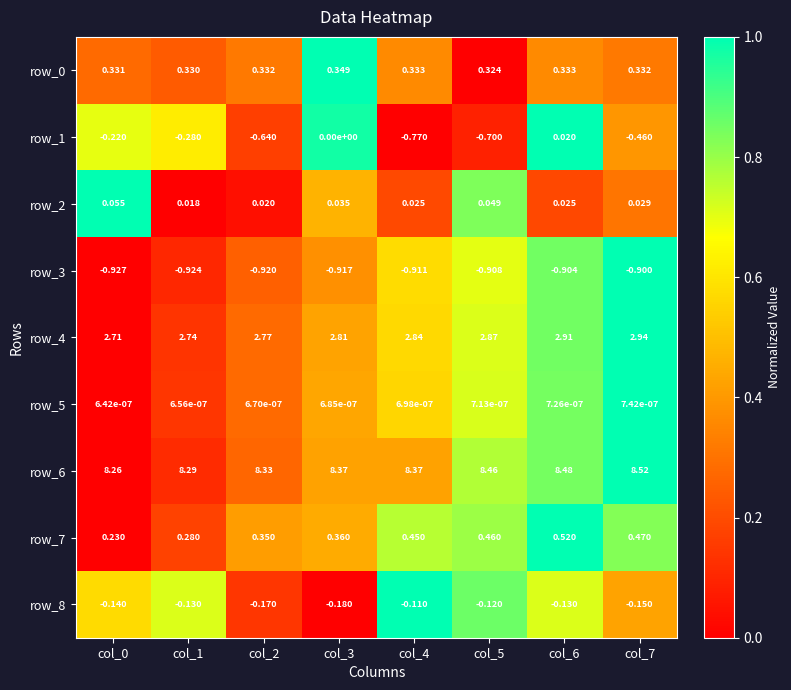

Reading left to right, extract all data points from this chart.

row_0: col_0=0.3	col_1=0.2	col_2=0.3	col_3=1.0	col_4=0.4	col_5=0.0	col_6=0.4	col_7=0.3
row_1: col_0=0.7	col_1=0.6	col_2=0.2	col_3=1.0	col_4=0.0	col_5=0.1	col_6=1.0	col_7=0.4
row_2: col_0=1.0	col_1=0.0	col_2=0.0	col_3=0.5	col_4=0.2	col_5=0.8	col_6=0.2	col_7=0.3
row_3: col_0=0.0	col_1=0.1	col_2=0.3	col_3=0.4	col_4=0.6	col_5=0.7	col_6=0.9	col_7=1.0
row_4: col_0=0.0	col_1=0.1	col_2=0.3	col_3=0.4	col_4=0.6	col_5=0.7	col_6=0.8	col_7=1.0
row_5: col_0=0.0	col_1=0.1	col_2=0.3	col_3=0.4	col_4=0.6	col_5=0.7	col_6=0.8	col_7=1.0
row_6: col_0=0.0	col_1=0.1	col_2=0.3	col_3=0.4	col_4=0.4	col_5=0.8	col_6=0.8	col_7=1.0
row_7: col_0=0.0	col_1=0.2	col_2=0.4	col_3=0.4	col_4=0.8	col_5=0.8	col_6=1.0	col_7=0.8
row_8: col_0=0.6	col_1=0.7	col_2=0.1	col_3=0.0	col_4=1.0	col_5=0.9	col_6=0.7	col_7=0.4